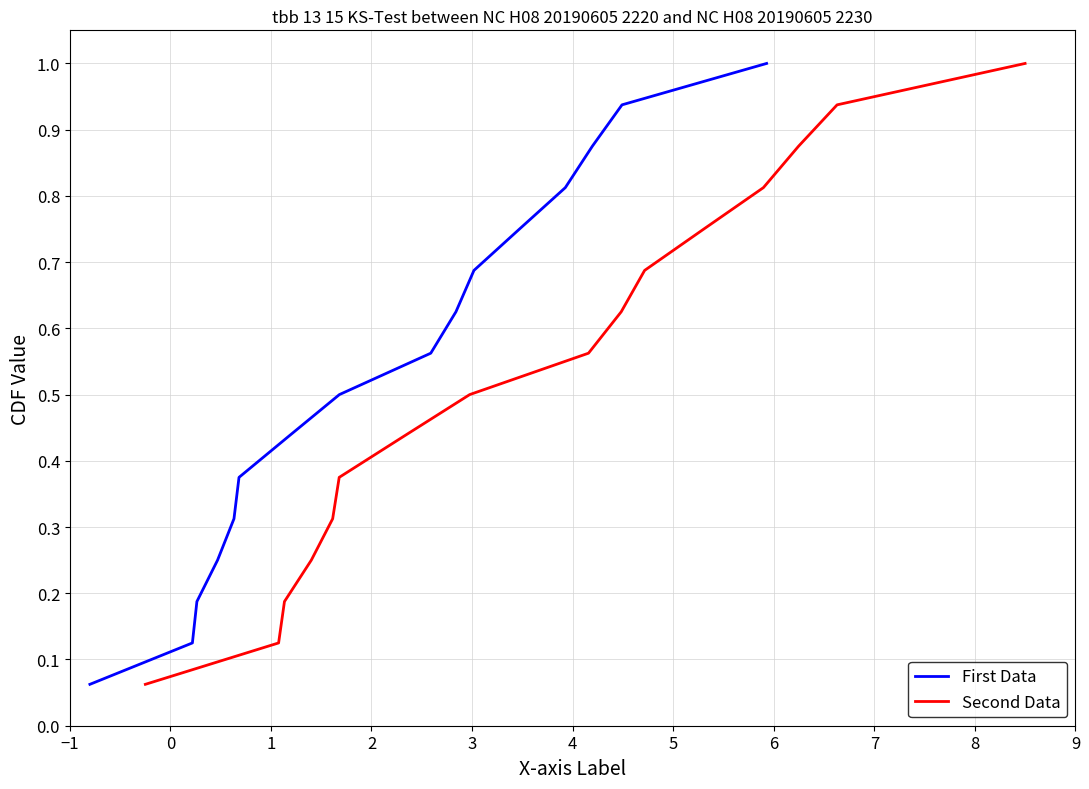

What is the minimum value shown in the chart?

0.1